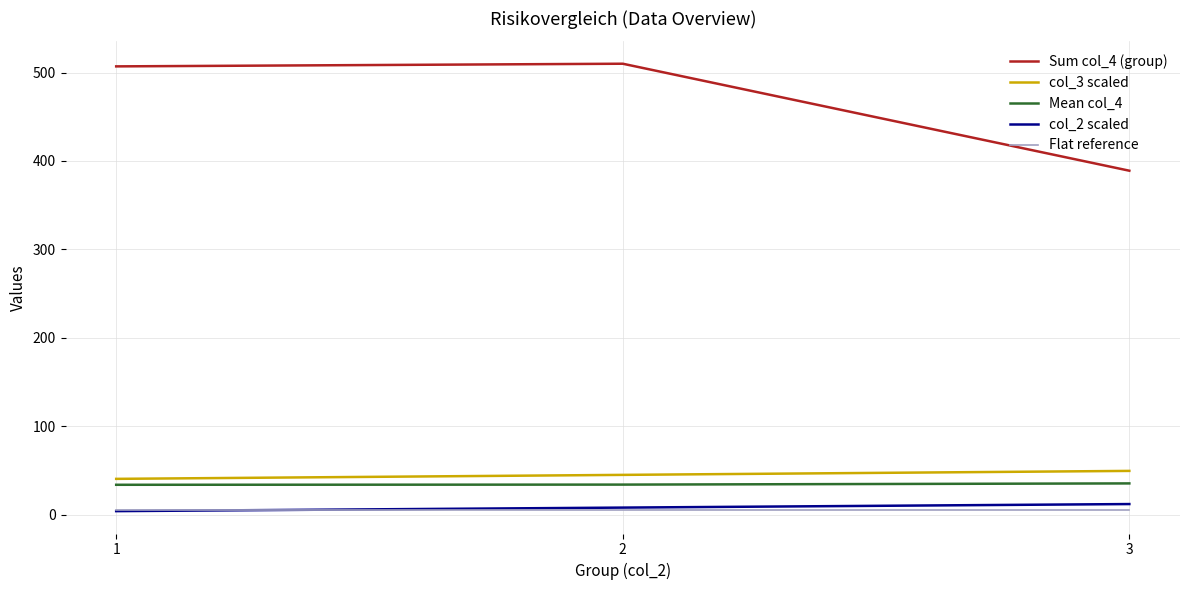

Is it true that Flat reference equals 5.0 at 2?

True